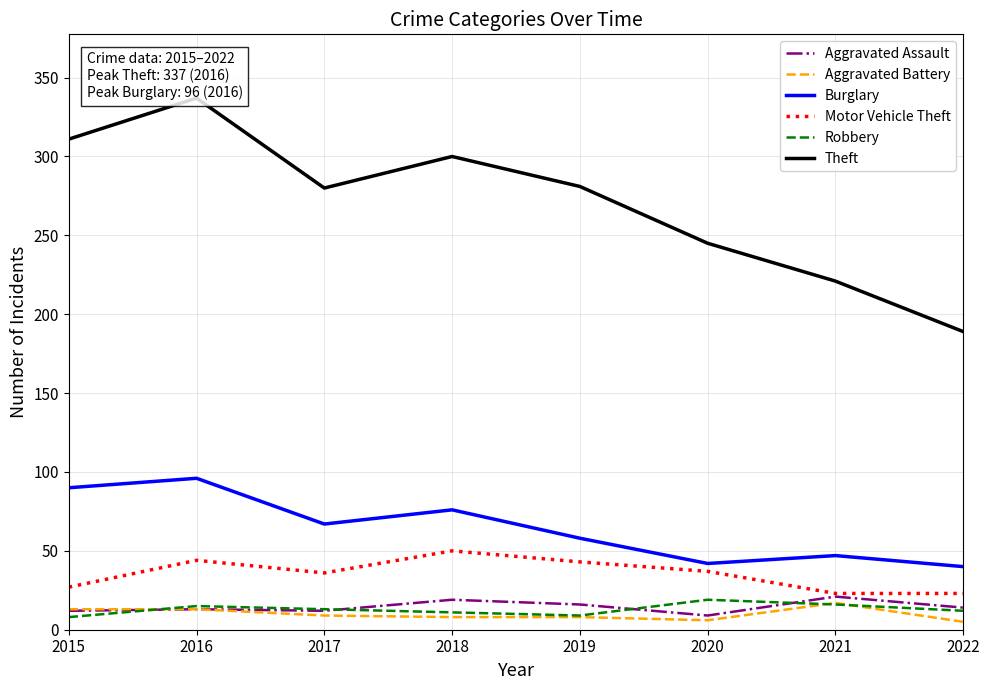

What is the spread (max minus min) of values at 2019?

273